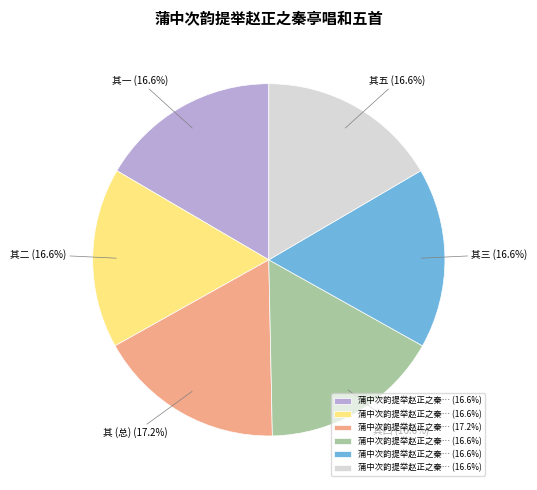

Is there any slice that represents more than half of the pie?

No